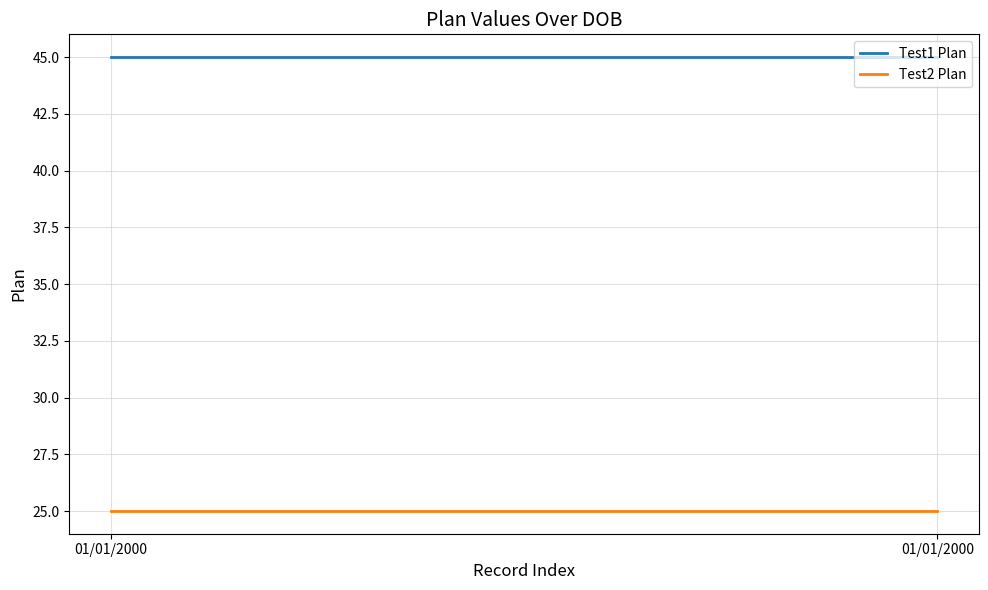

What is the highest value of the Test2 Plan series?

25